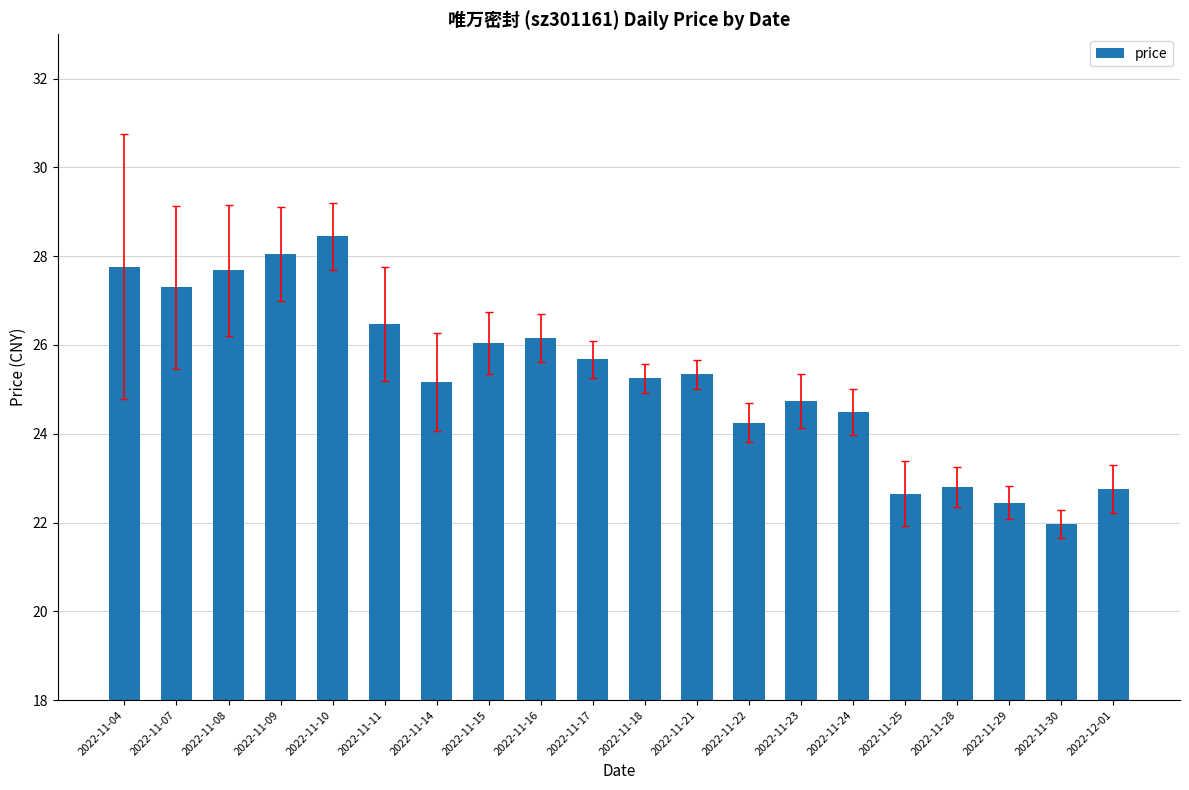

Does the chart contain any negative values?

No